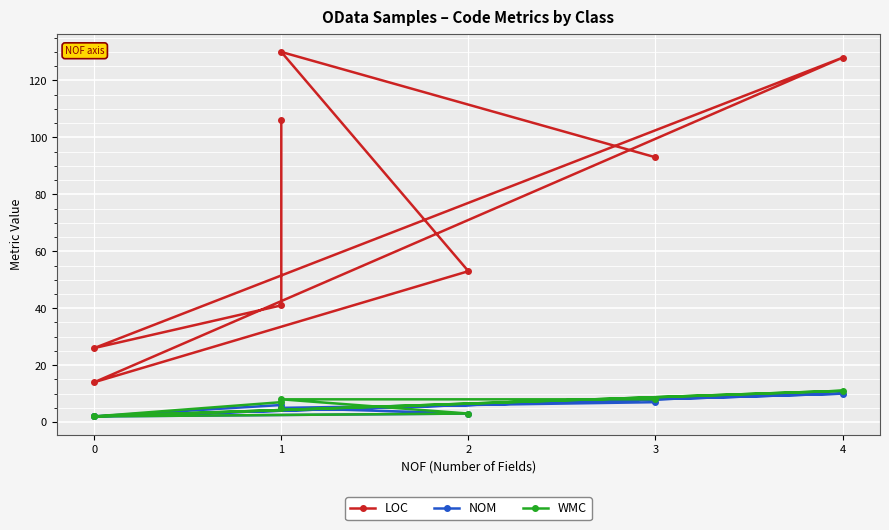

What are all the series names shown in the legend?

LOC, NOM, WMC